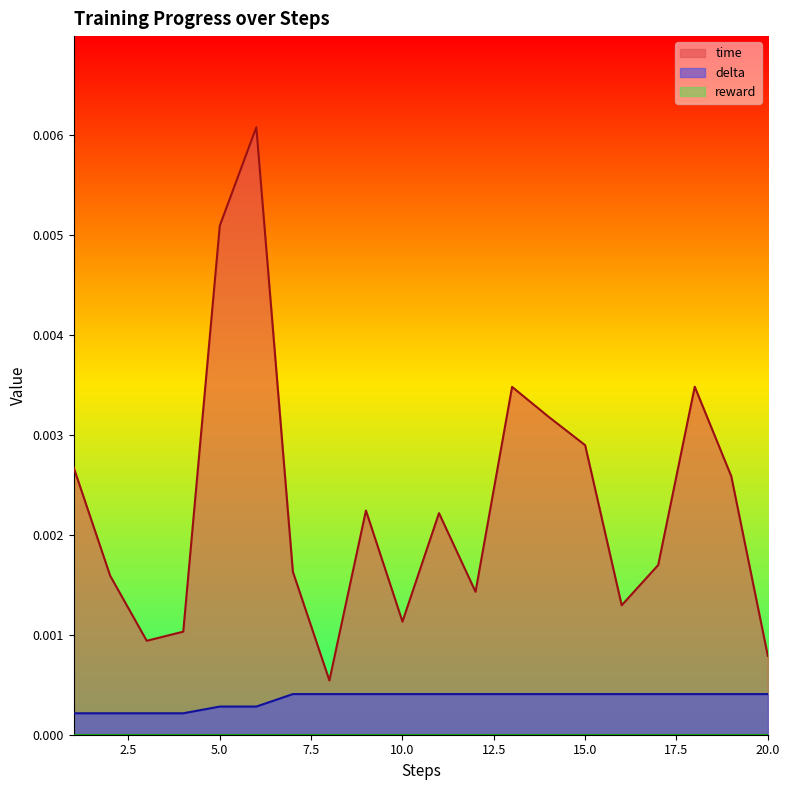

How many lines are shown in the chart?

3